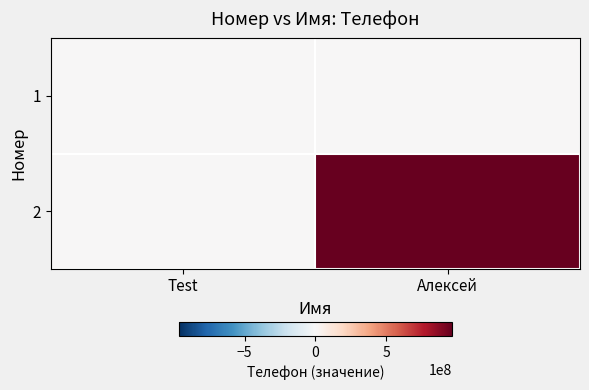

Reading left to right, what are all the values shown in this chart?

1: Test=0	Алексей=0
2: Test=0	Алексей=968412430